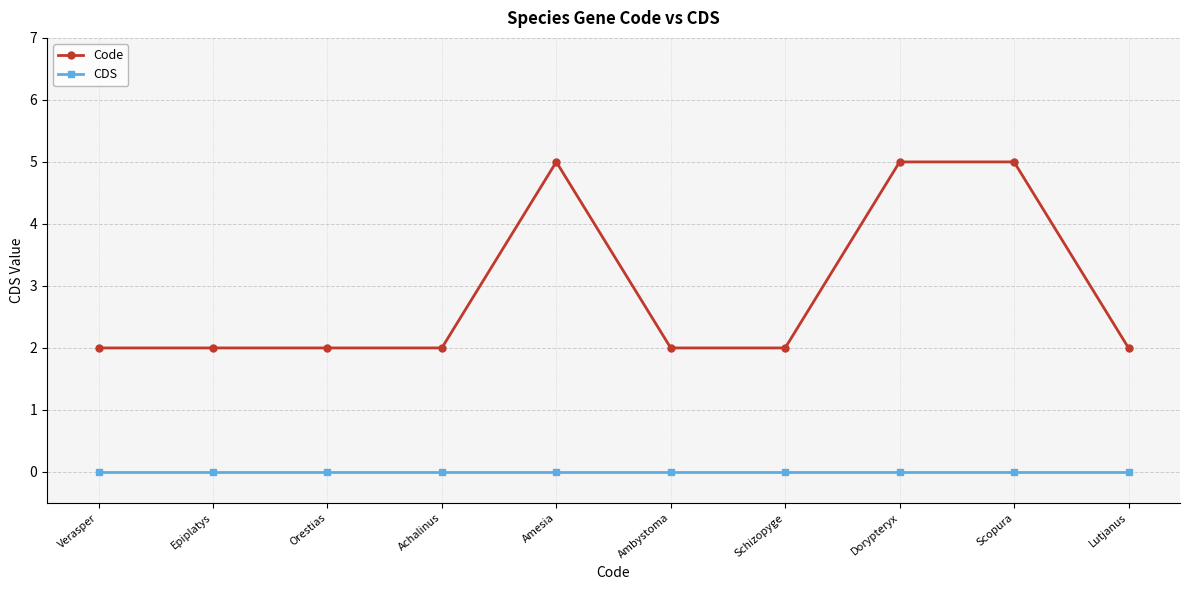

Reading right to left, what are all the values shown in this chart?

Code: Lutjanus=2	Scopura=5	Dorypteryx=5	Schizopyge=2	Ambystoma=2	Amesia=5	Achalinus=2	Orestias=2	Epiplatys=2	Verasper=2
CDS: Lutjanus=0	Scopura=0	Dorypteryx=0	Schizopyge=0	Ambystoma=0	Amesia=0	Achalinus=0	Orestias=0	Epiplatys=0	Verasper=0